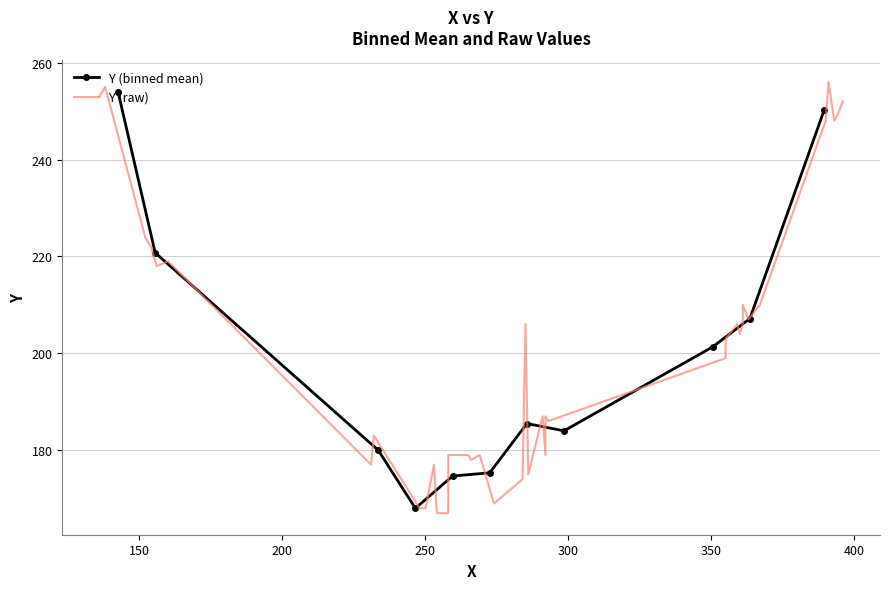

What is the label of the 29th point from the left?

367